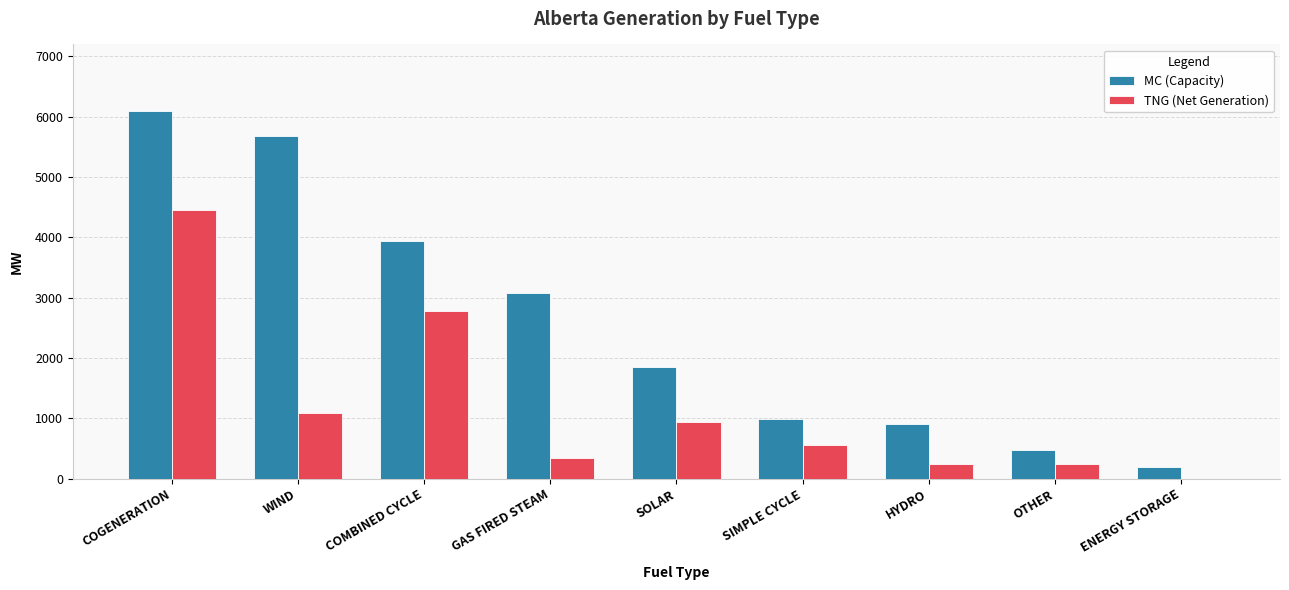

What is the sum of the MC (Capacity) values at WIND and SOLAR?

7534